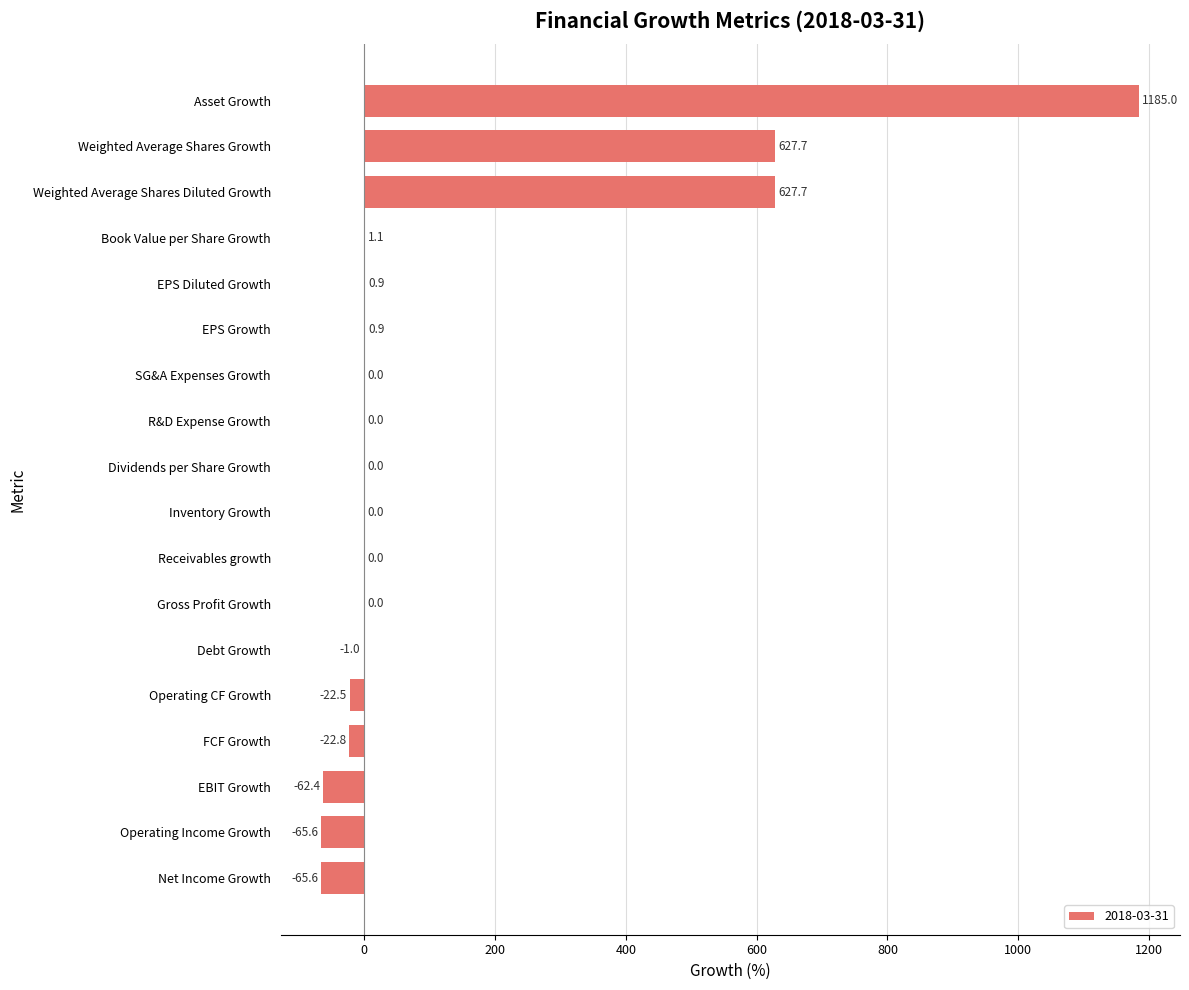

What is the greatest value displayed?

1185.0